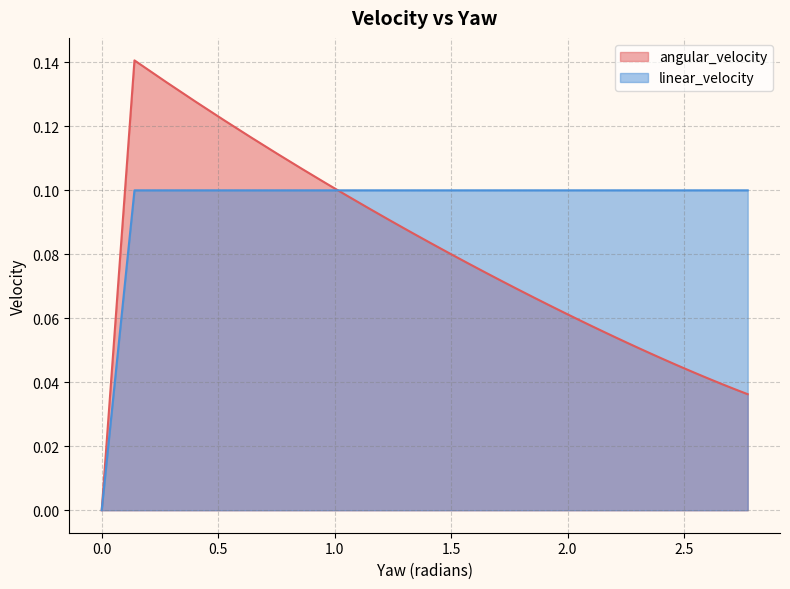

Rank the series by their average value, from lowest to highest.

angular_velocity, linear_velocity